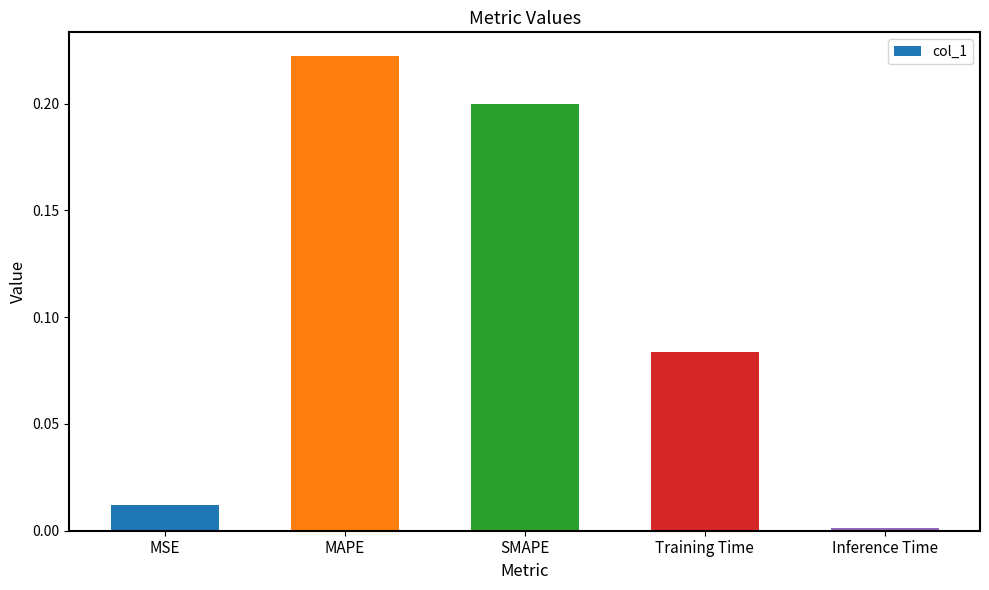

Between Training Time and MAPE, which is larger?

MAPE